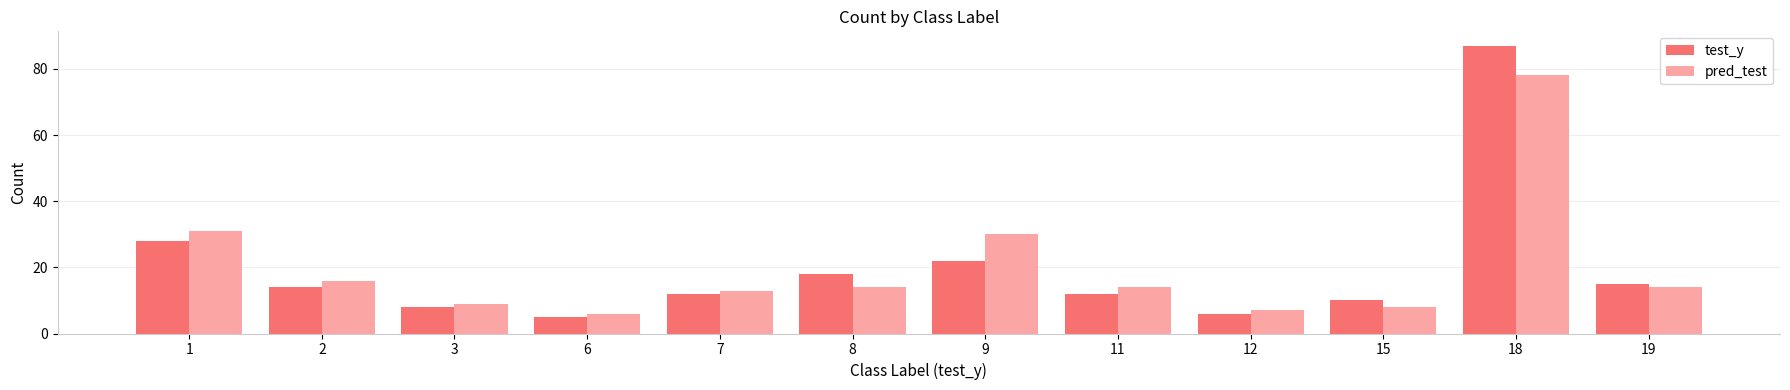

What is the approximate value of pred_test at 3, to the nearest 10?

10